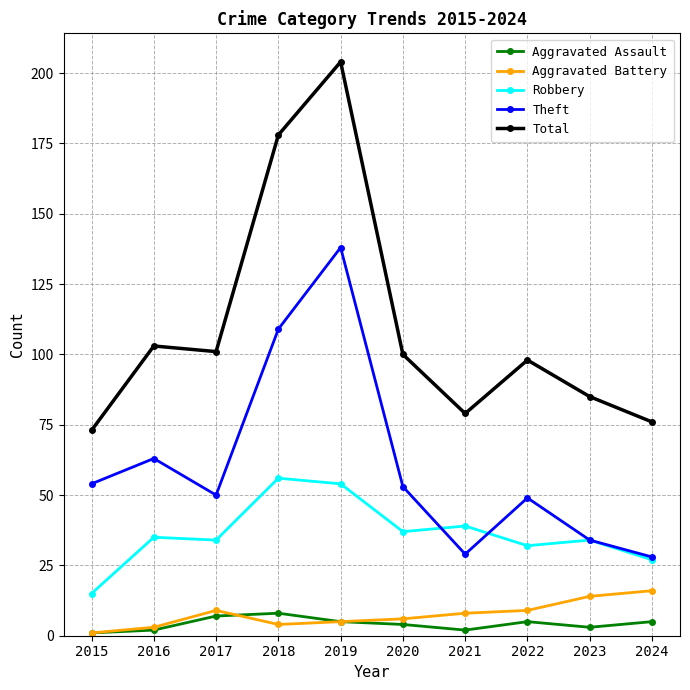

At which category does the chart reach its peak across all series?

2019